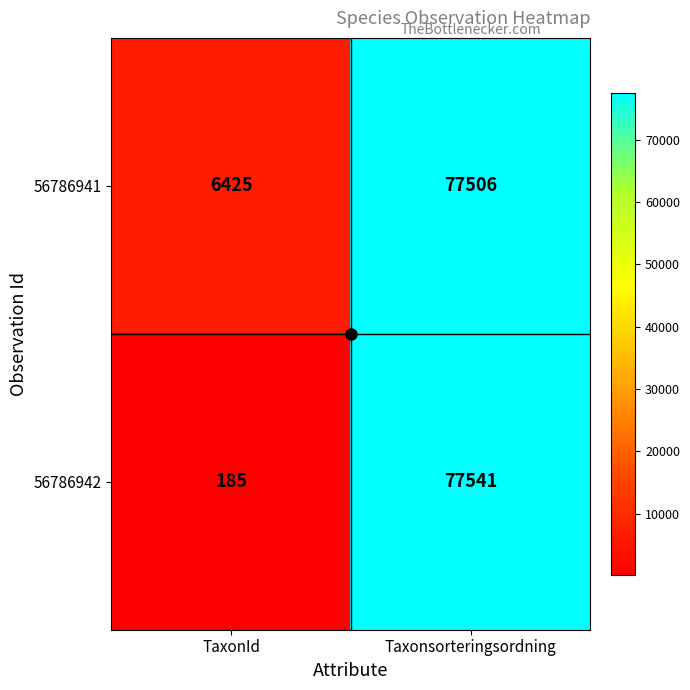

At which label is 56786942 closest to 38863?

TaxonId